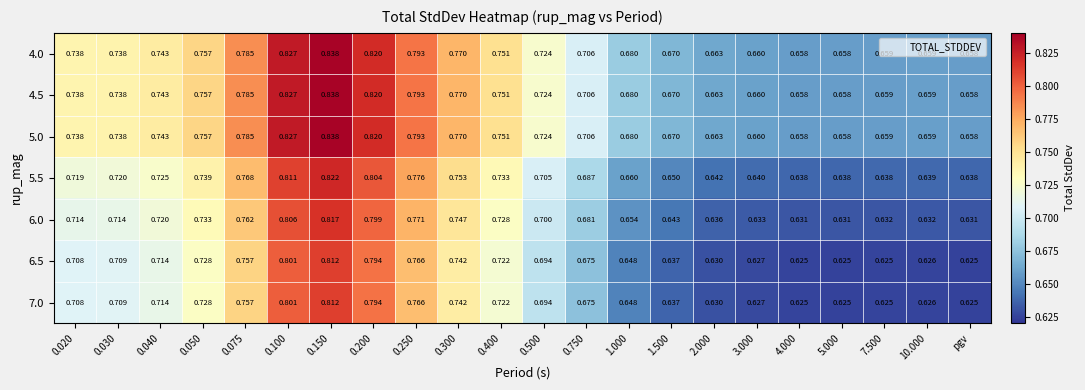

At which category does the chart reach its peak across all series?

0.150